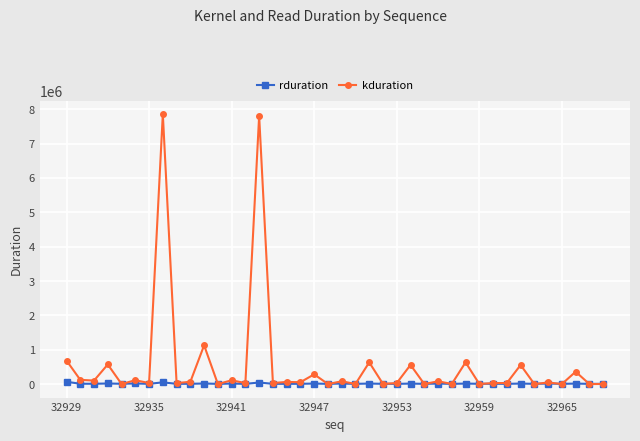

True or false: kduration has more than 0 interior local peaks.

True